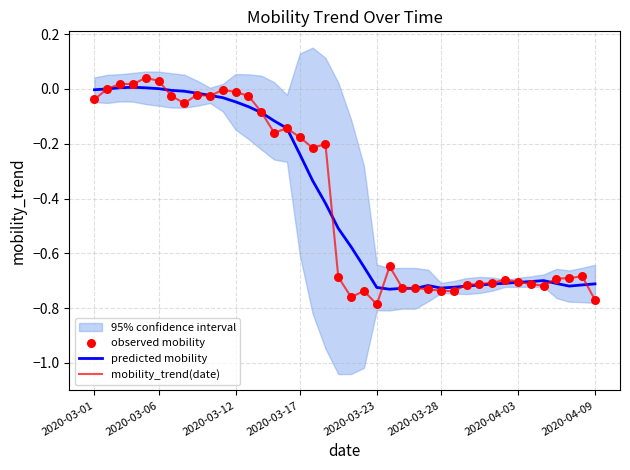

Is the value of predicted mobility at 19 greater than the value of observed mobility at 12?

No